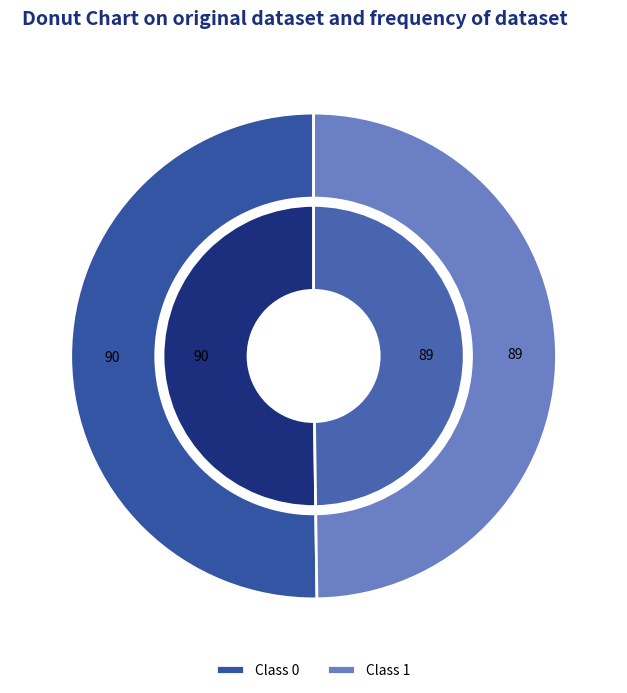

What percentage is the 1 slice, to the nearest percent?

50%